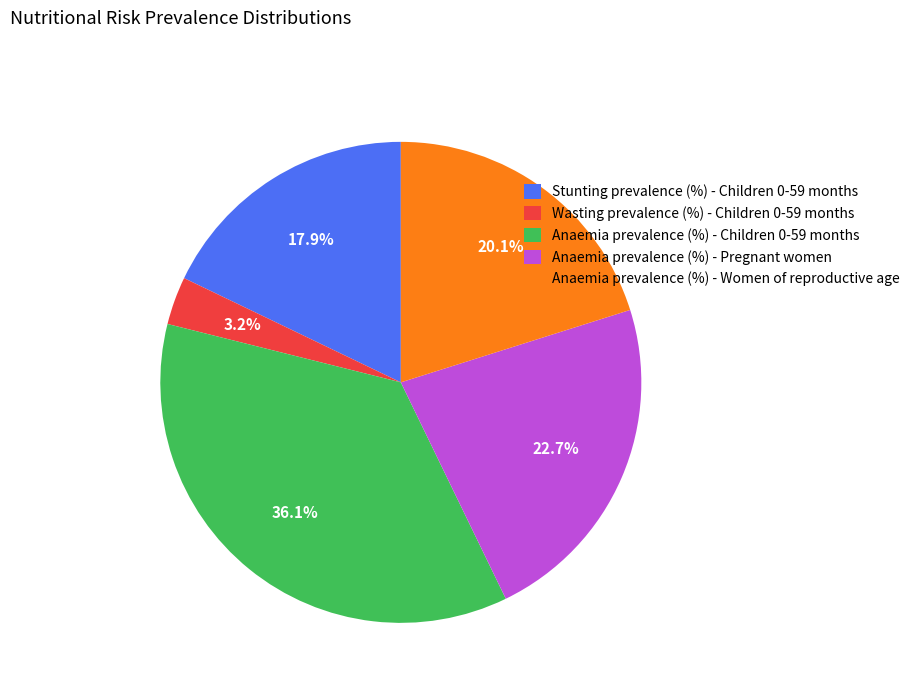

How many segments does this pie chart have?

5